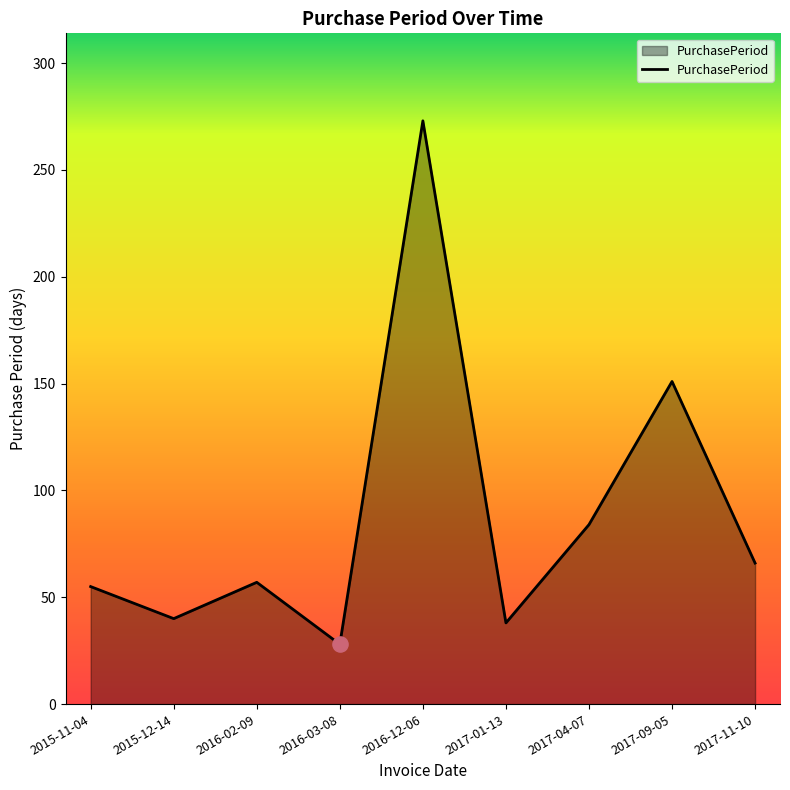

Which has a higher value, 2016-12-06 or 2015-12-14?

2016-12-06